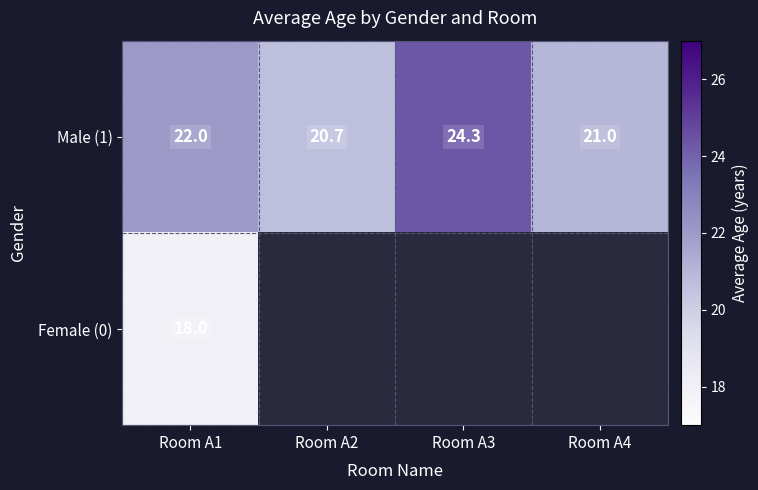

What is the sum of the Male (1) values at Room A1 and Room A3?

46.3